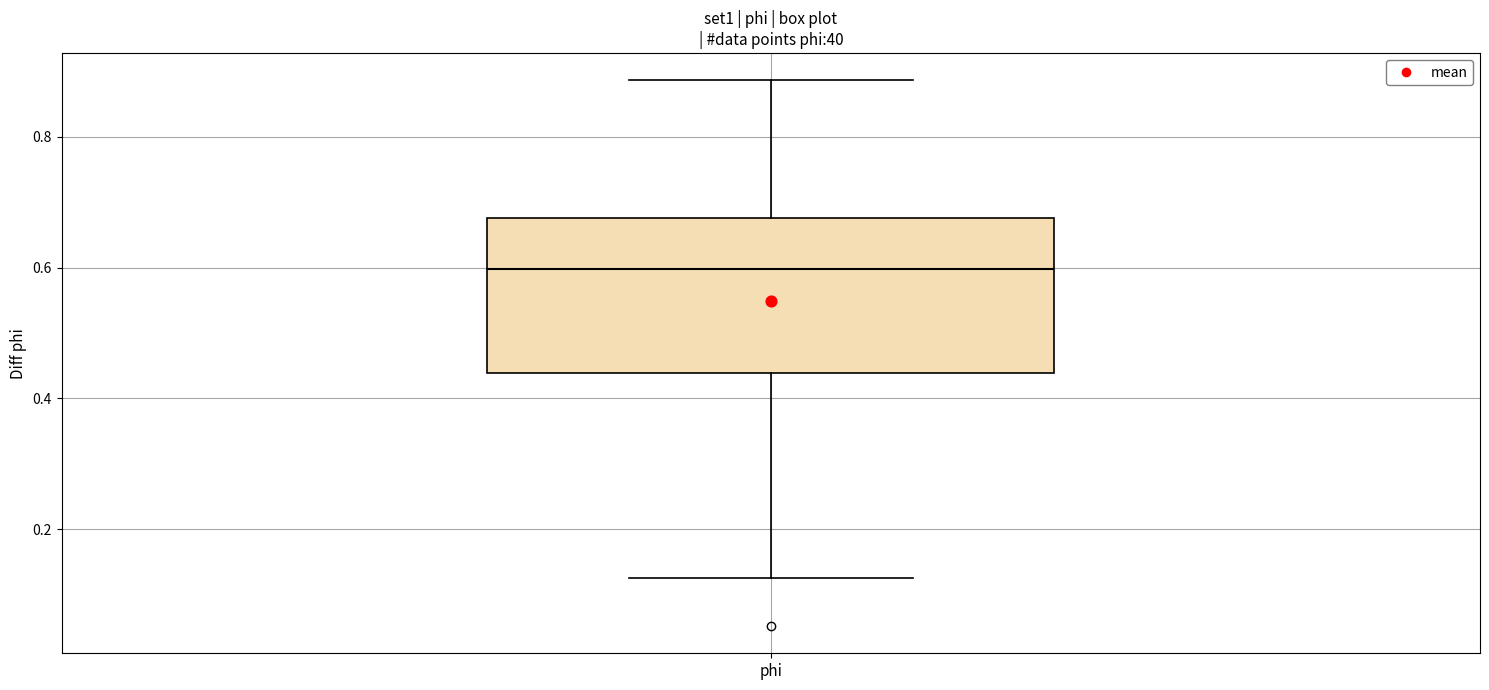

Where is the lower edge of the box for phi on the y-axis? The values are not printed on the chart, so give them approximately, as read against the axis.

0.44